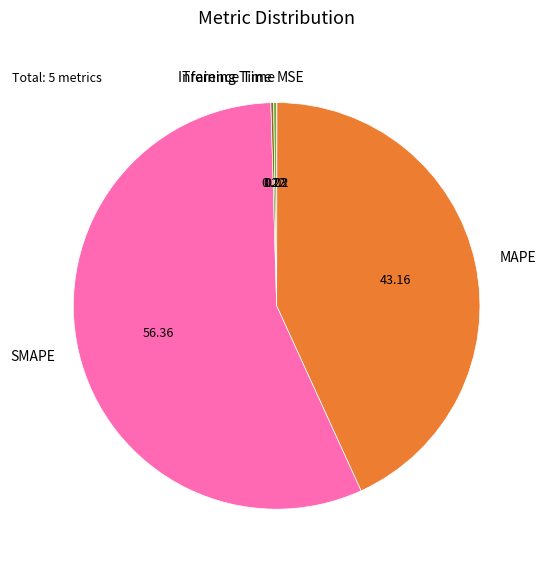

Which category has the biggest portion of the pie?

SMAPE